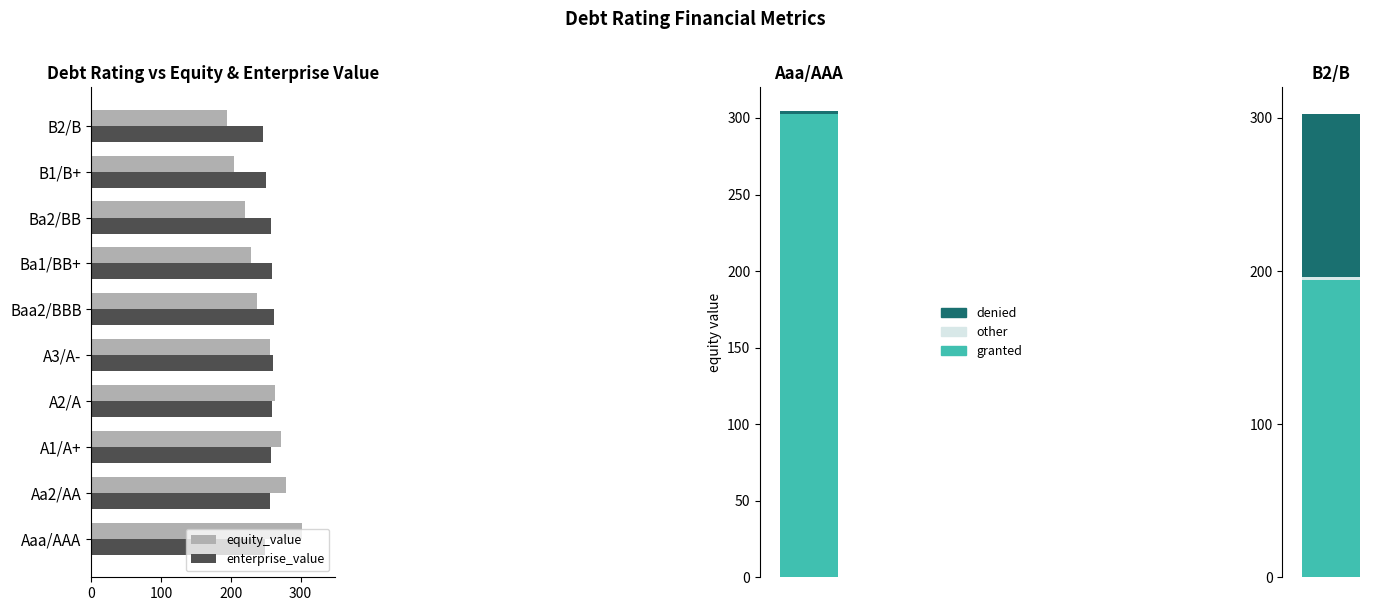

What is the minimum value shown in the chart?

194.4